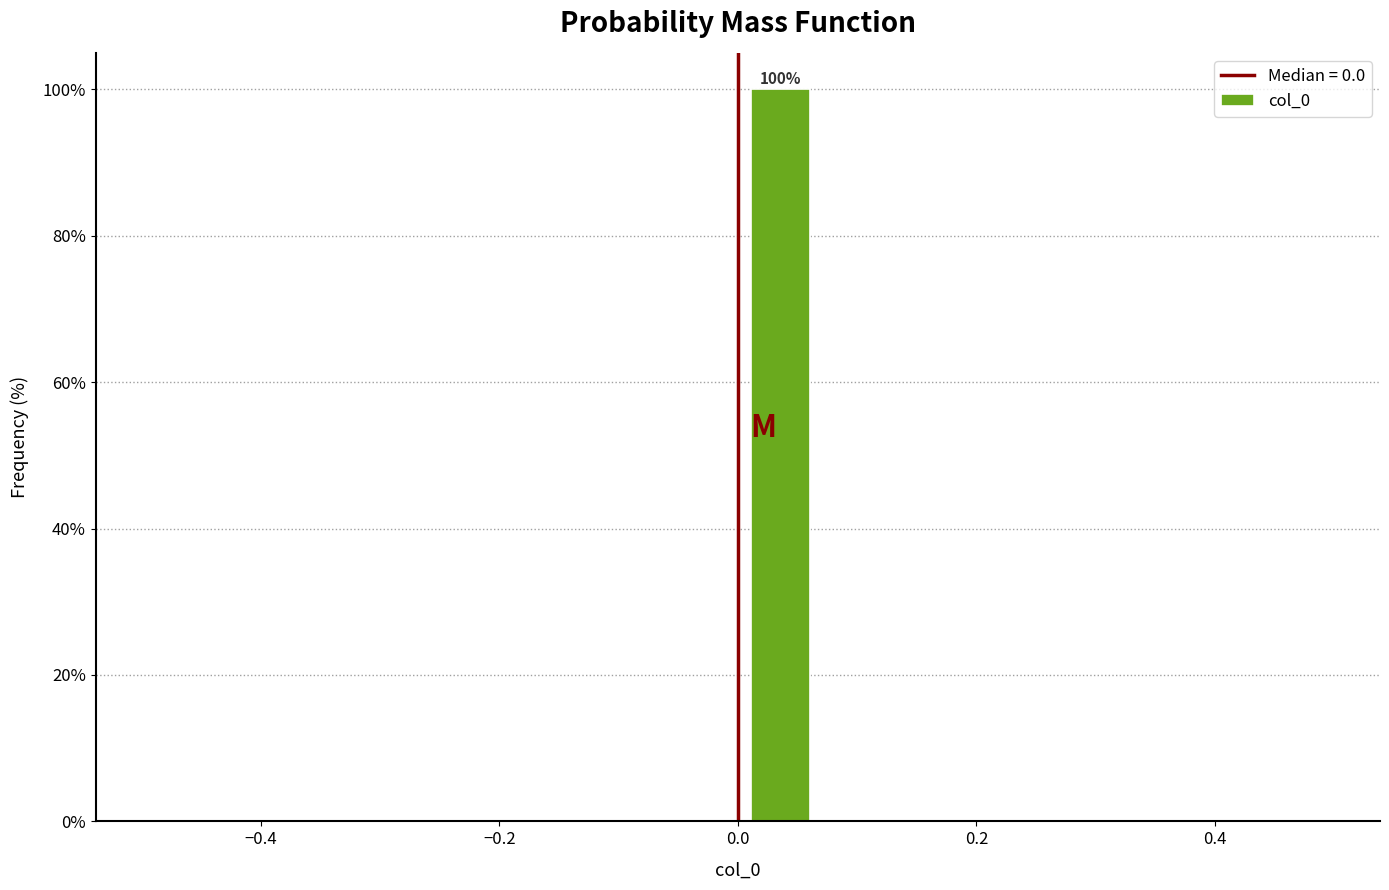

Read against the x-axis, roughly where is the centre of the tallest bar?

0.04